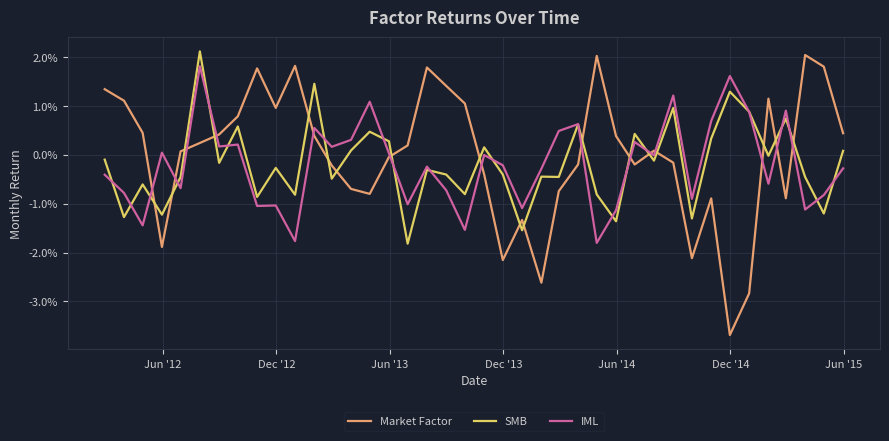

Does the chart display data point markers on the line(s)?

No